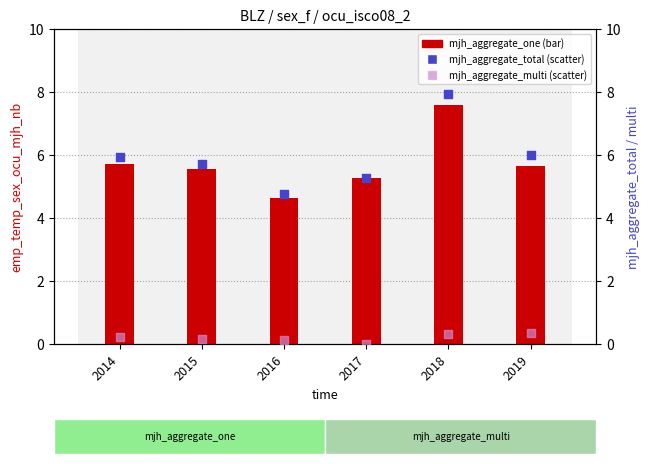

Is the value of mjh_aggregate_total at 2018 greater than the value of mjh_aggregate_multi at 2019?

Yes